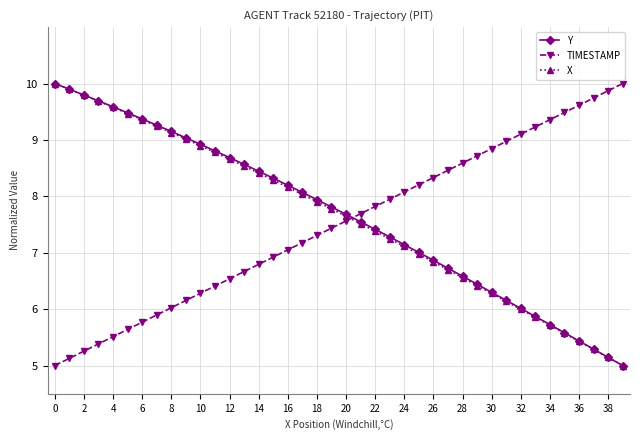

True or false: TIMESTAMP and Y cross at least once.

True